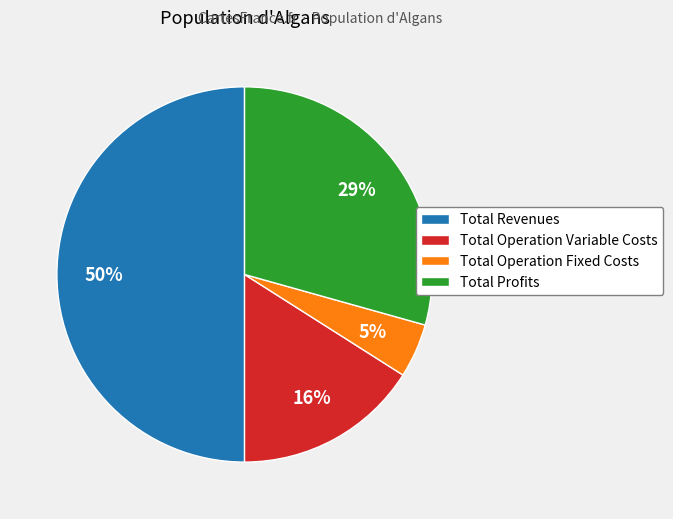

Which has a higher value, Total Operation Variable Costs or Total Operation Fixed Costs?

Total Operation Variable Costs